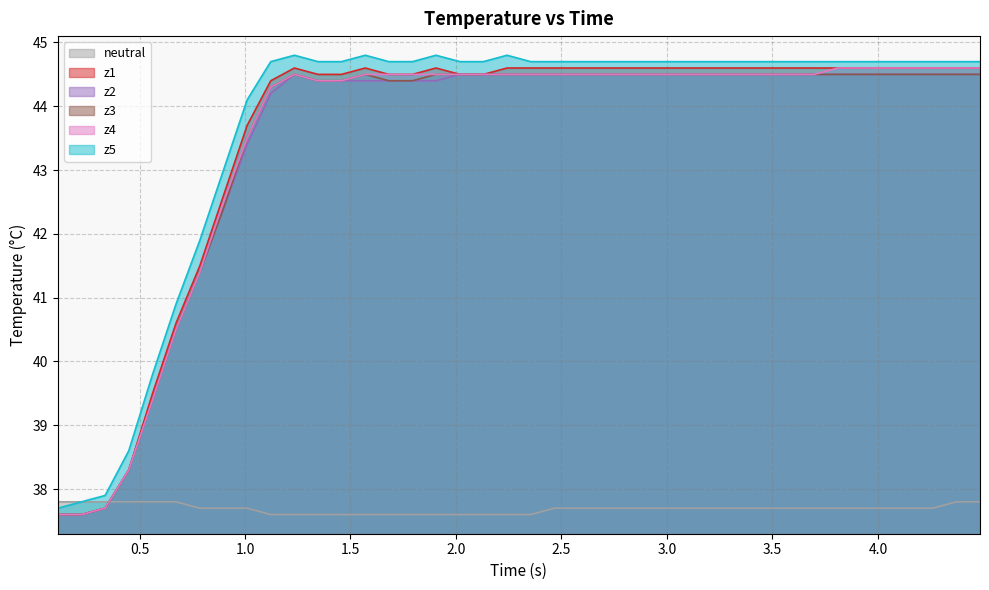

How many lines are shown in the chart?

6